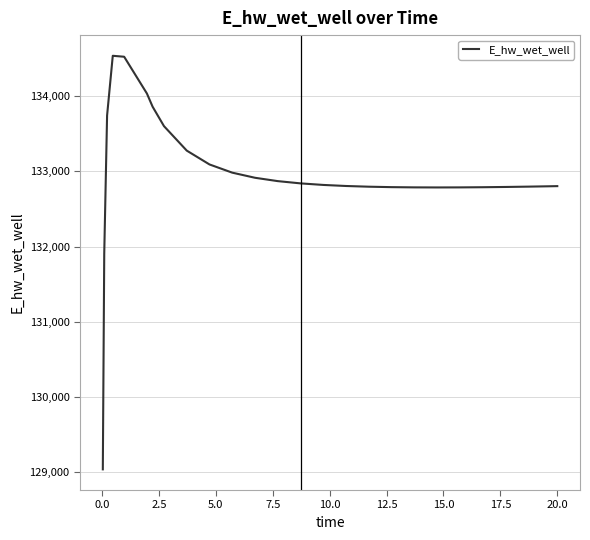

What is the difference between the maximum and minimum values?

5501.0